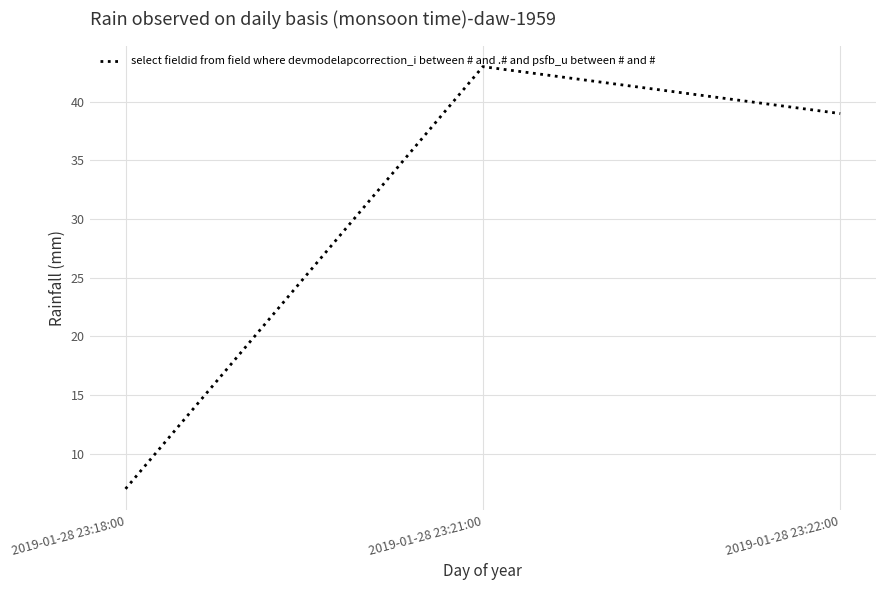

What is the greatest value displayed?

43